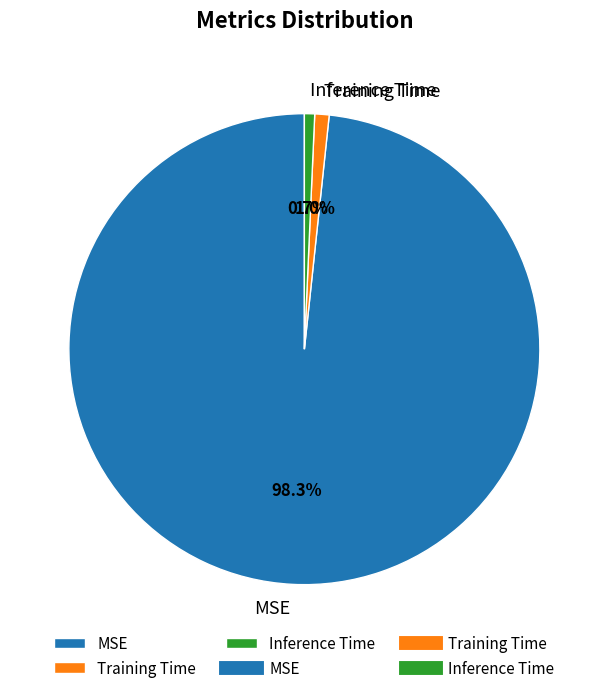

Which slice represents more than half of the pie?

MSE